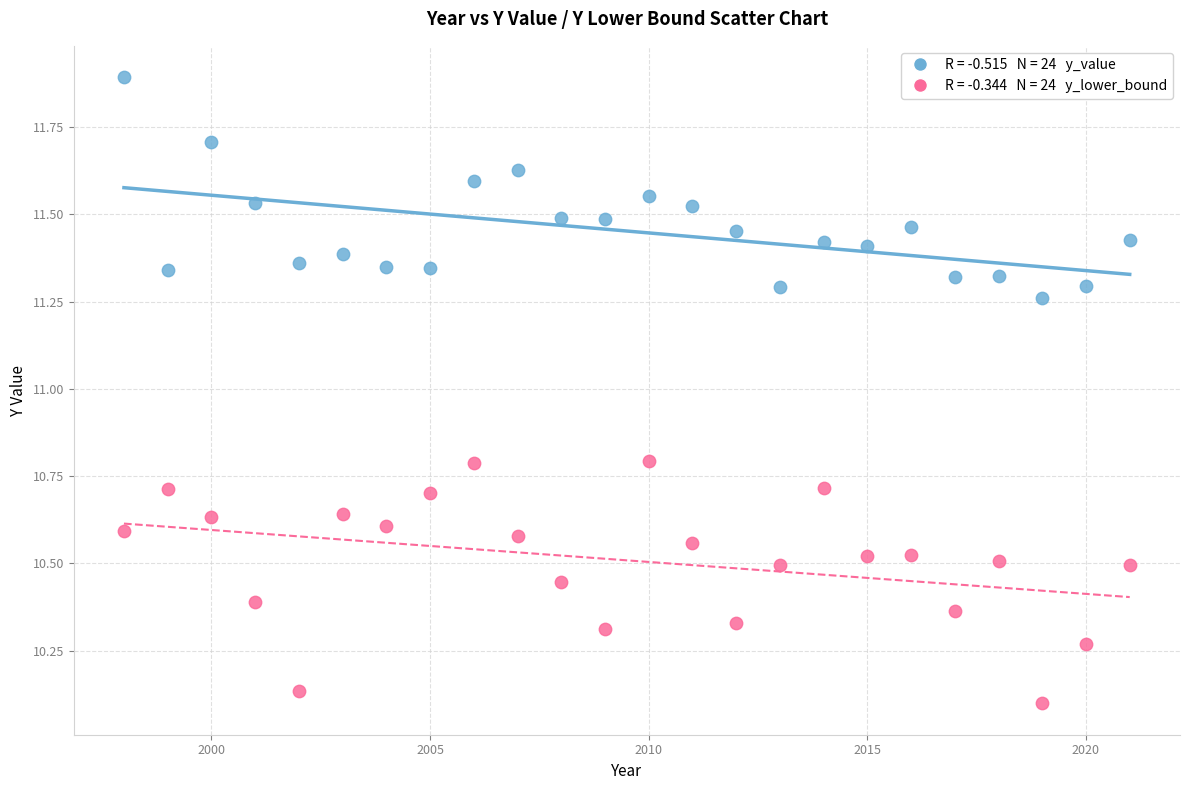

Across all data points, what is the range of X values (max minus min)?

23.0